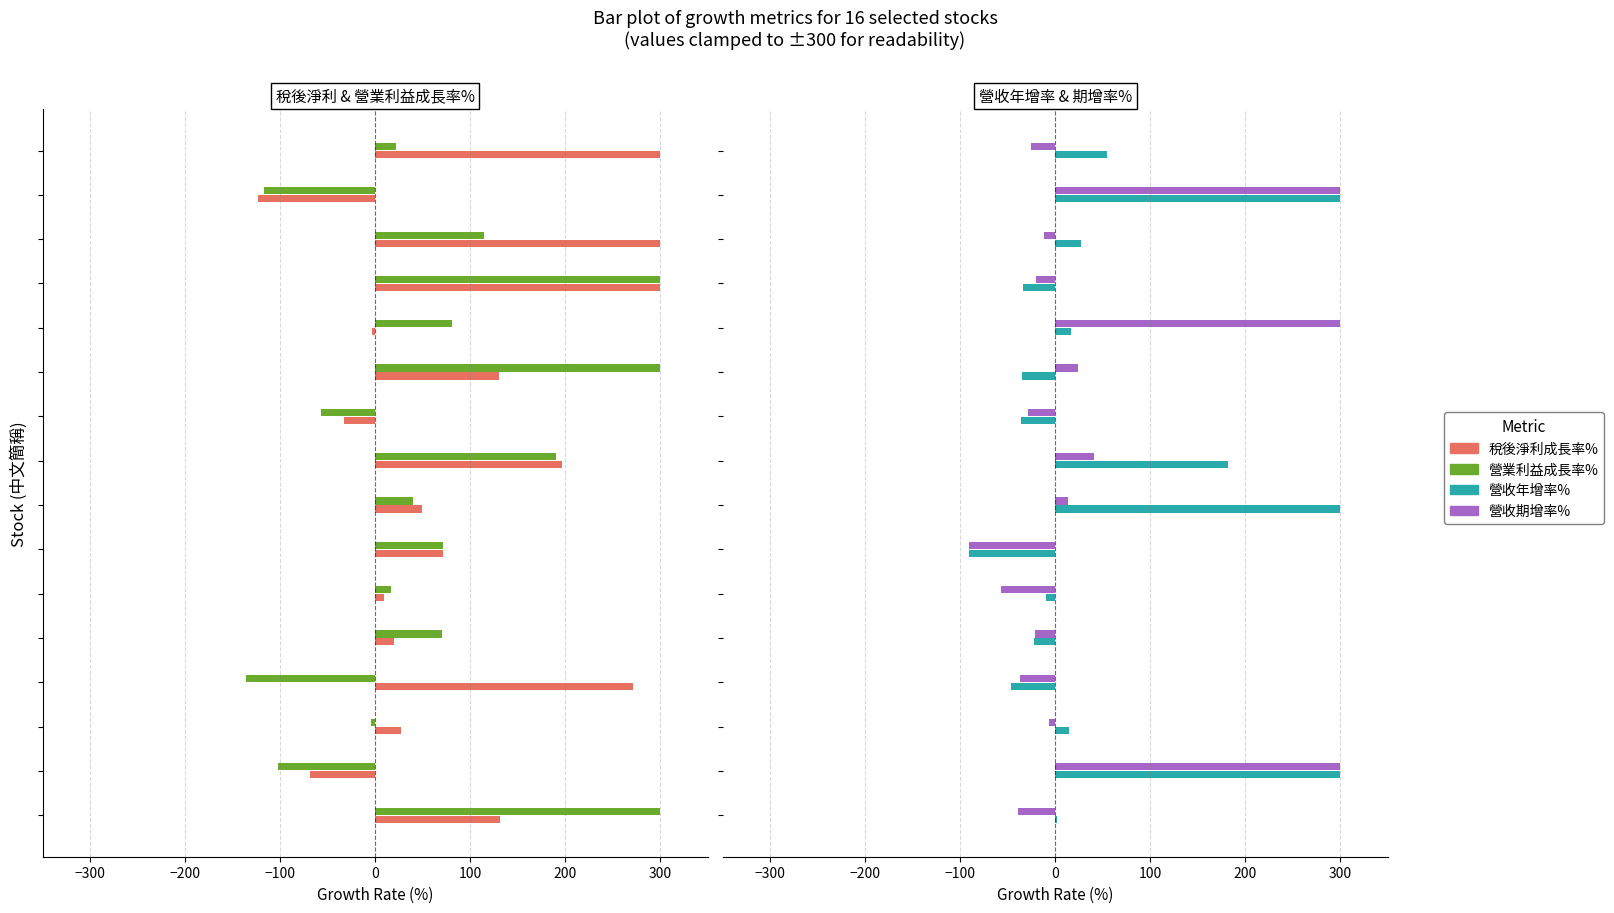

What are all the series names shown in the legend?

稅後淨利成長率%, 營業利益成長率%, 營收年增率%, 營收期增率%